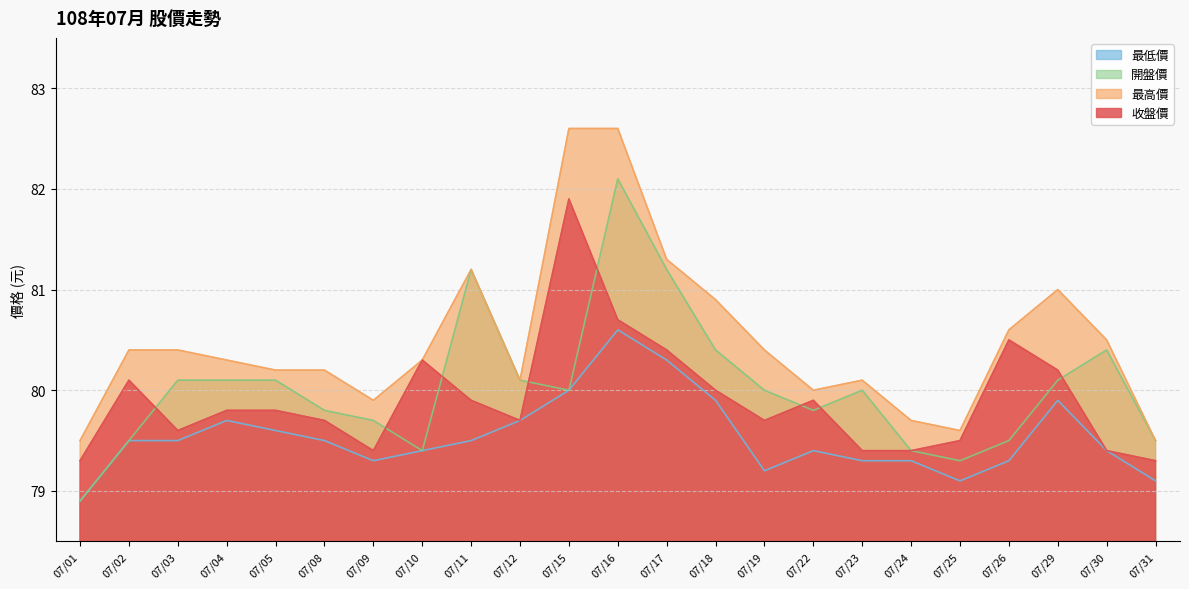

What is the difference between the maximum and minimum values in the 收盤價 series?

2.6